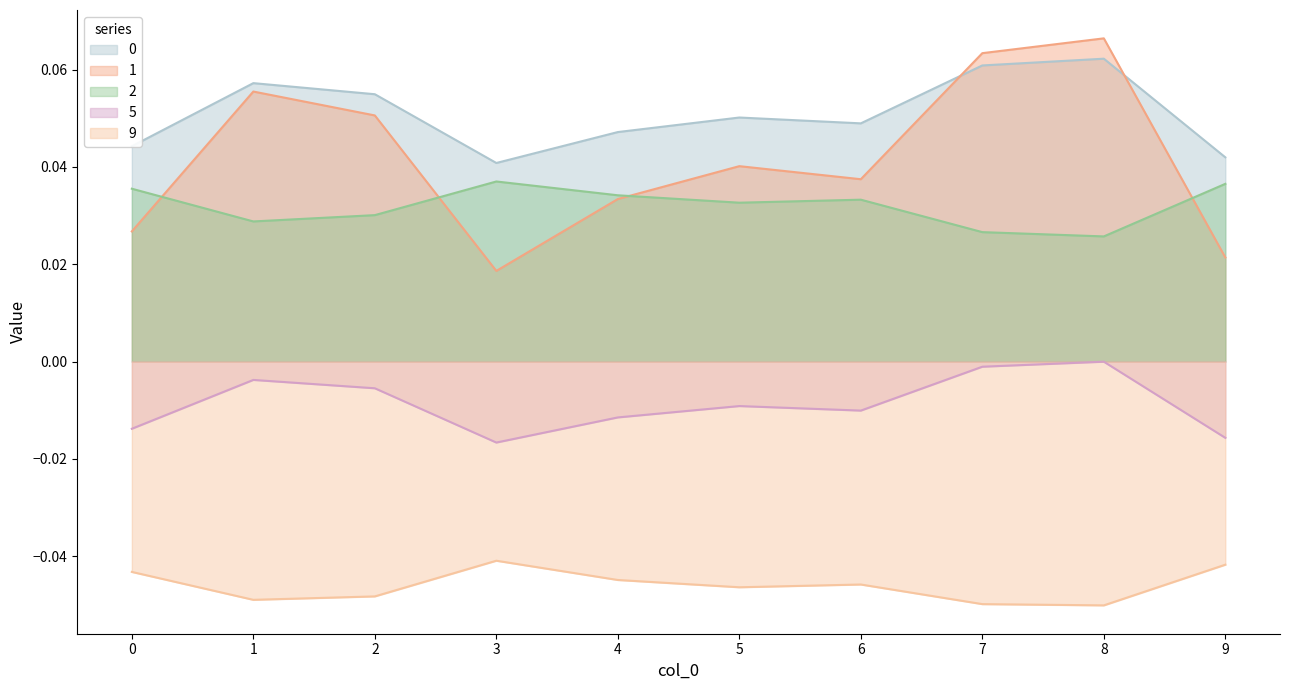

What are all the series names shown in the legend?

0, 1, 2, 5, 9